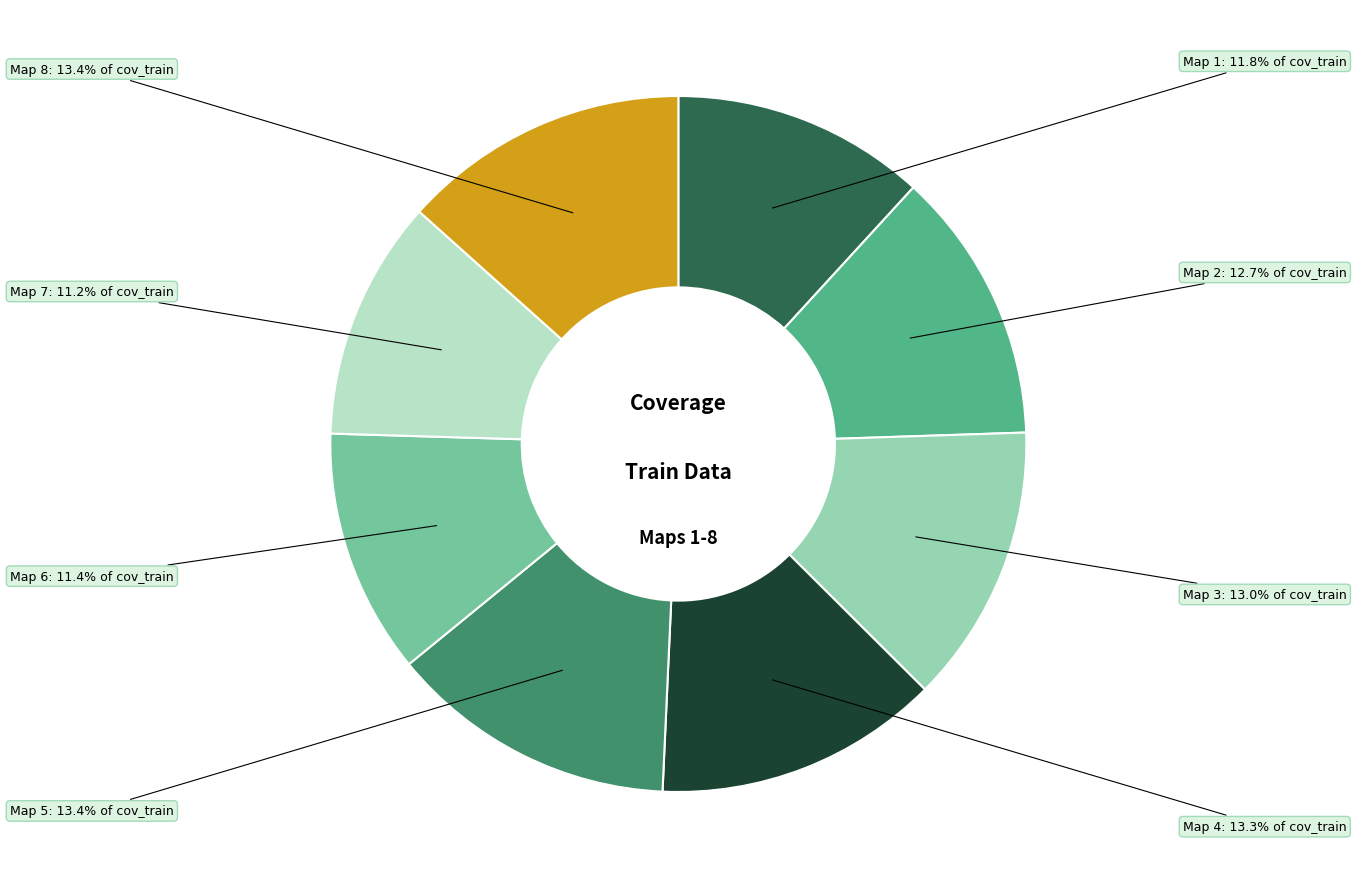

Is there a majority slice in this chart?

No